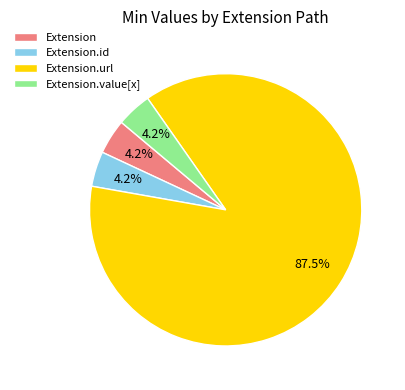

How many segments does this pie chart have?

4